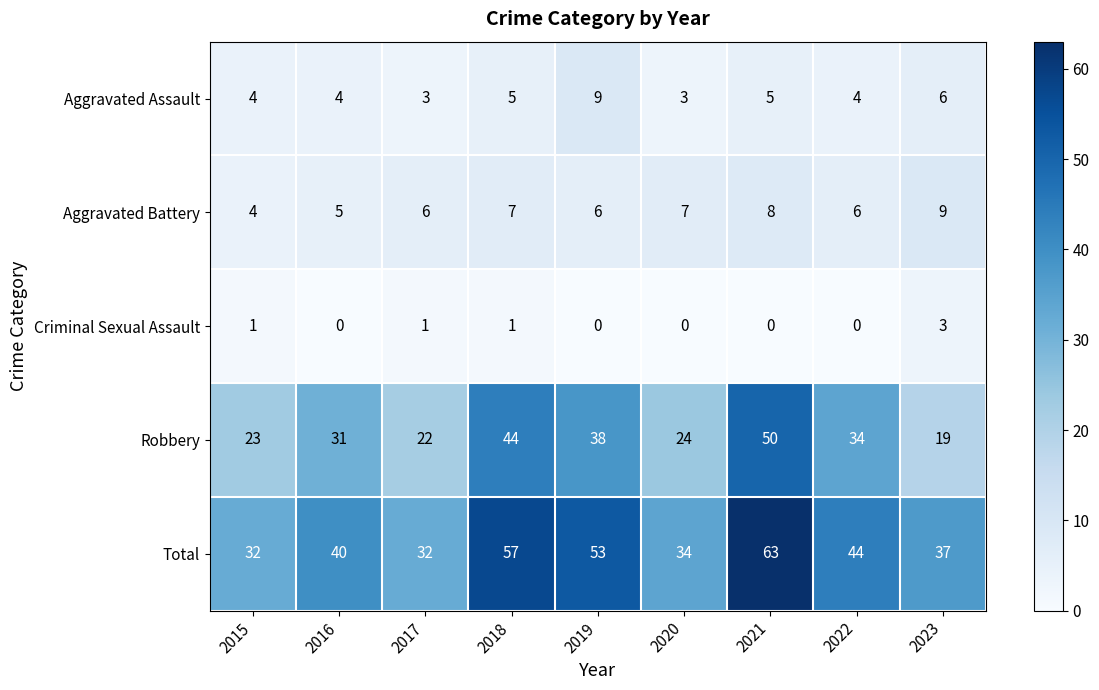

What is the sum of all Aggravated Assault values?

43